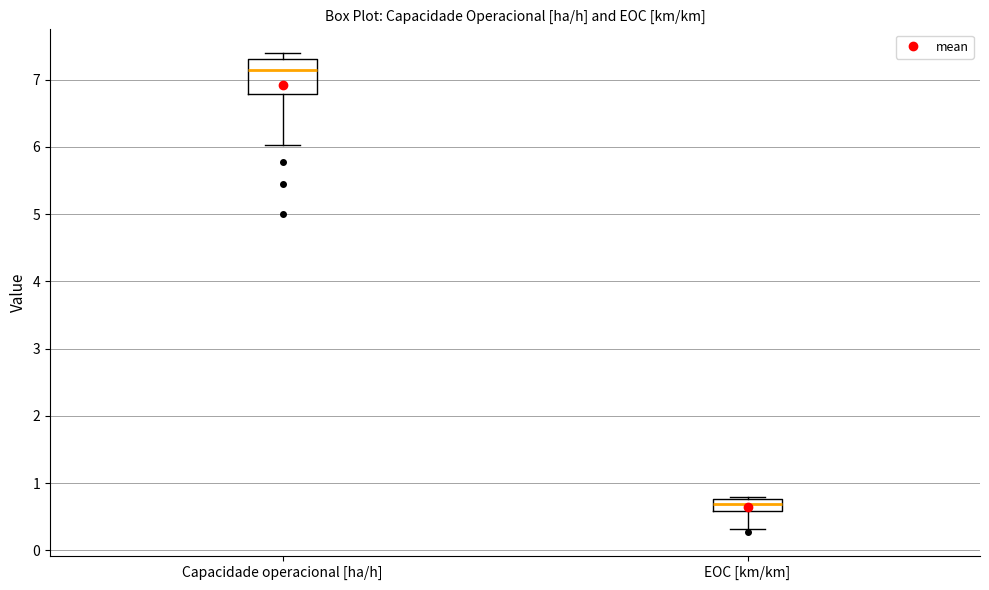

Comparing the boxes themselves (not the whiskers), which one is the tallest?

Capacidade operacional [ha/h]